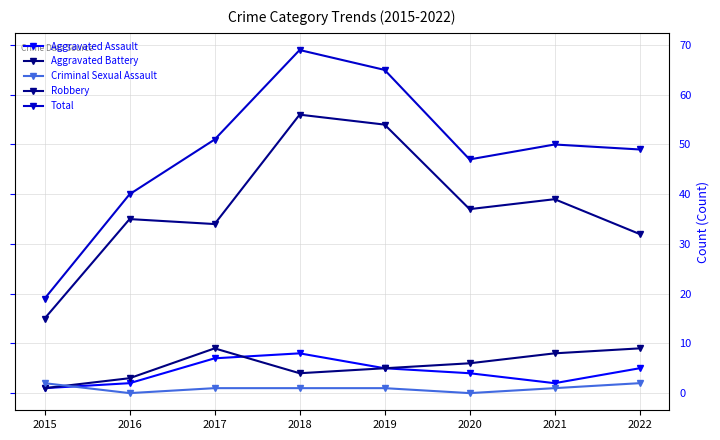

Rank the categories by Criminal Sexual Assault value from lowest to highest.

2016, 2020, 2017, 2018, 2019, 2021, 2015, 2022